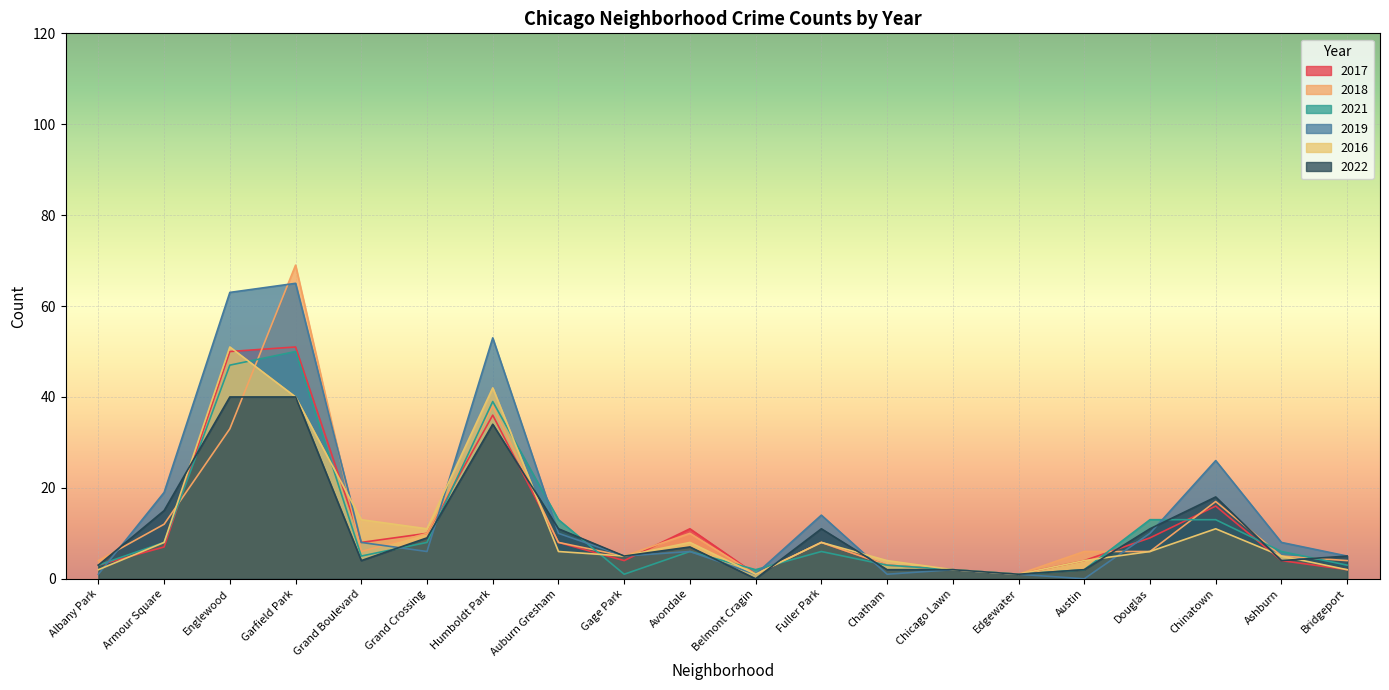

Reading left to right, transcribe all the data shown in this chart.

2017: 3	7	50	51	8	10	36	8	4	11	1	8	3	2	1	4	9	16	4	2
2018: 4	12	33	69	6	10	38	8	5	10	1	8	3	2	1	6	6	17	5	4
2021: 3	8	47	50	5	8	39	13	1	6	2	6	3	2	1	2	13	13	6	3
2019: 1	19	63	65	8	6	53	10	5	6	1	14	1	2	1	0	10	26	8	5
2016: 2	8	51	40	13	11	42	6	5	8	1	8	4	2	1	4	6	11	5	2
2022: 3	15	40	40	4	9	34	11	5	7	0	11	2	2	1	2	11	18	4	5